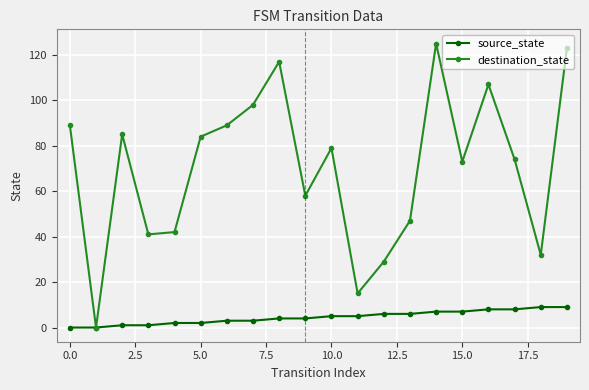

Which series has the largest range (max minus min)?

destination_state